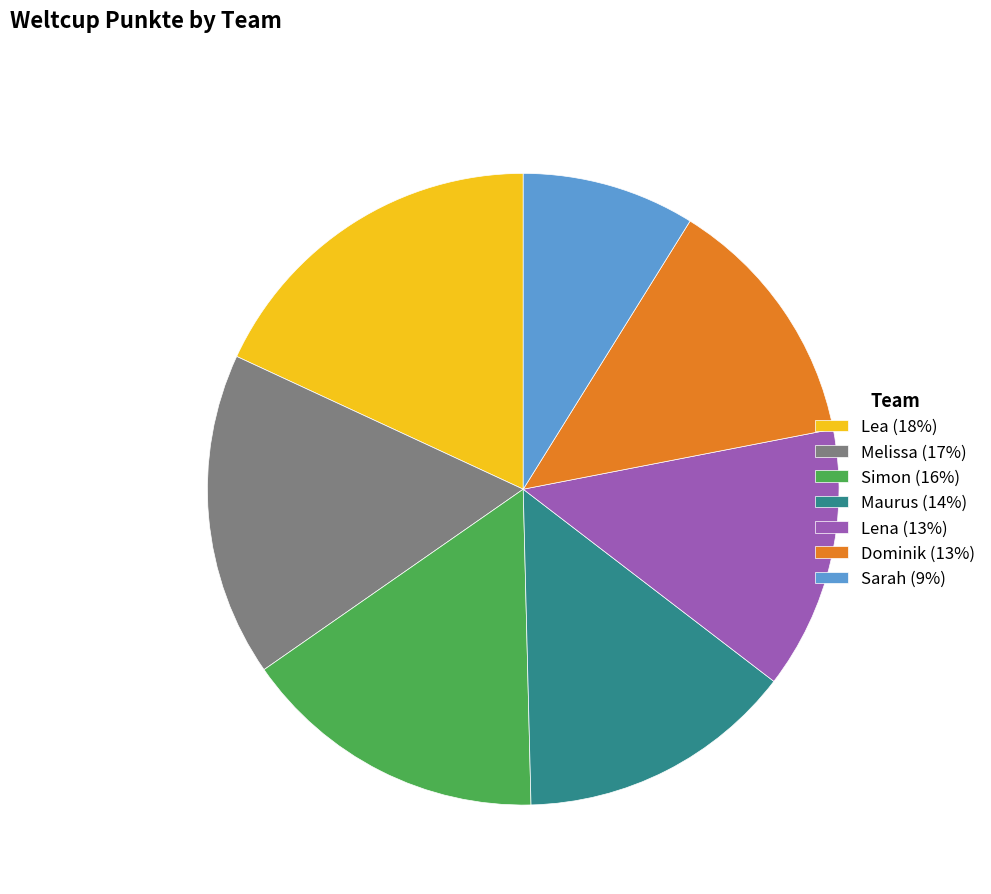

Does any single category account for the majority?

No